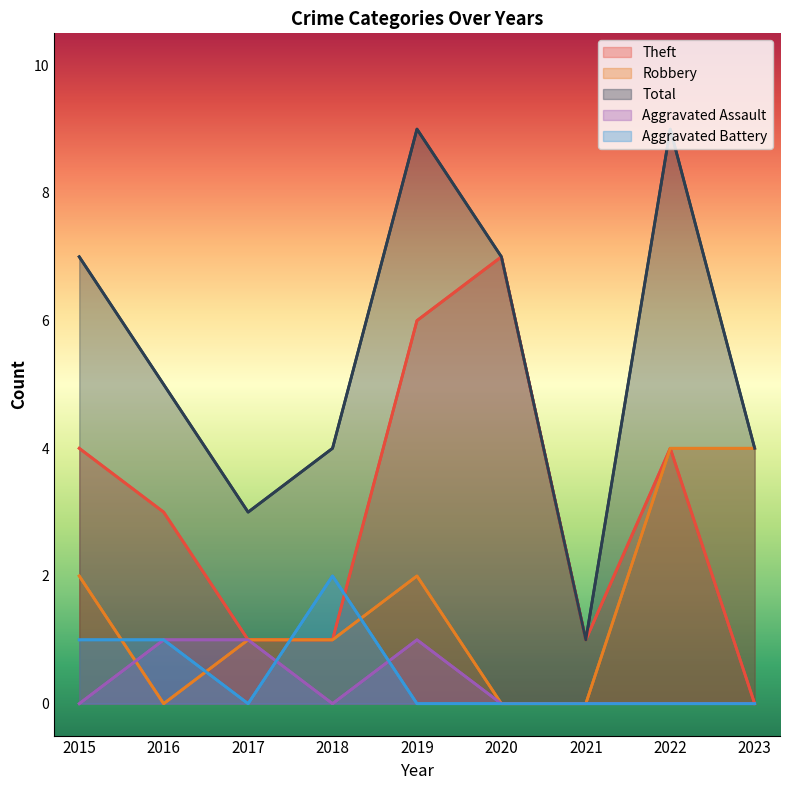

How many data points in Aggravated Battery are above 0?

3